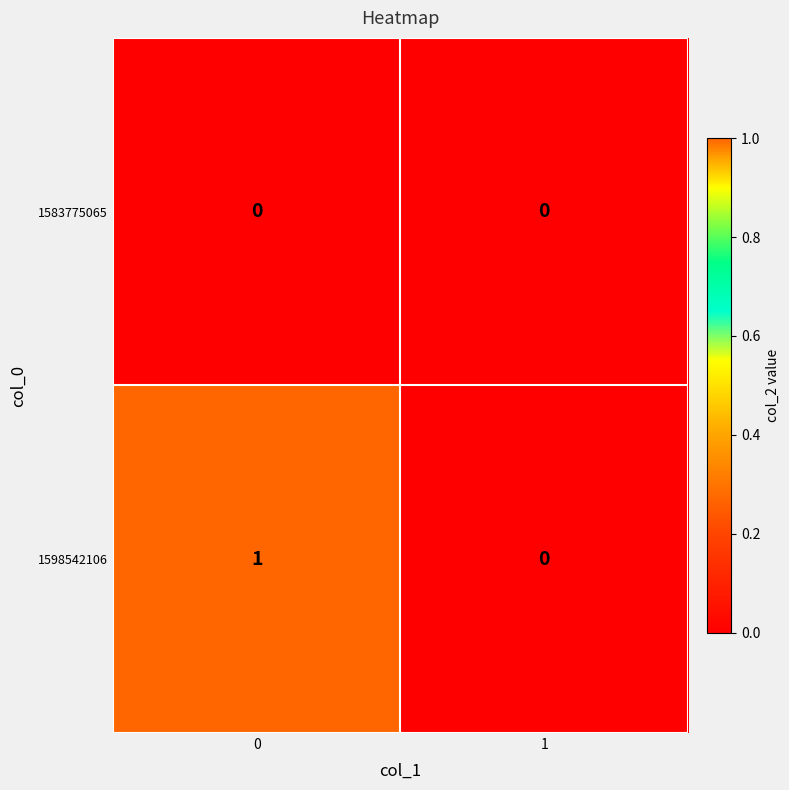

Reading left to right, transcribe all the data shown in this chart.

1583775065: 0	0
1598542106: 1	0